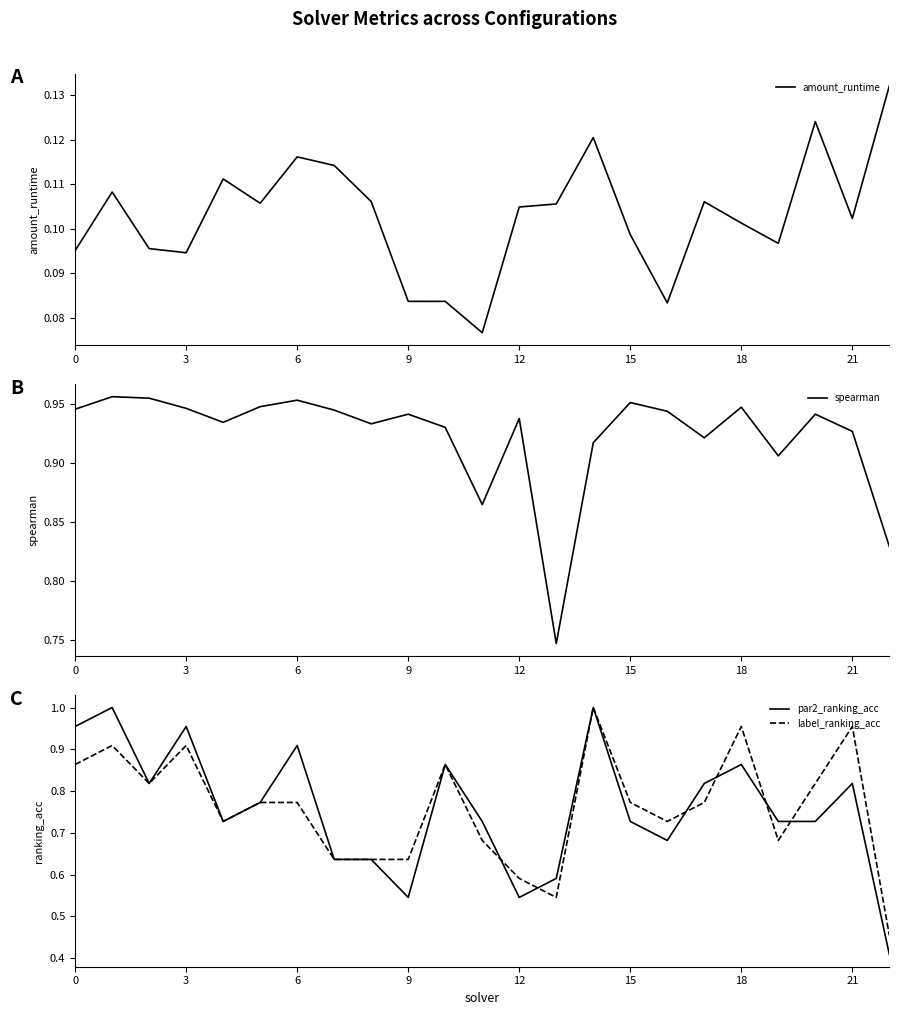

True or false: amount_runtime and spearman cross at least once.

False